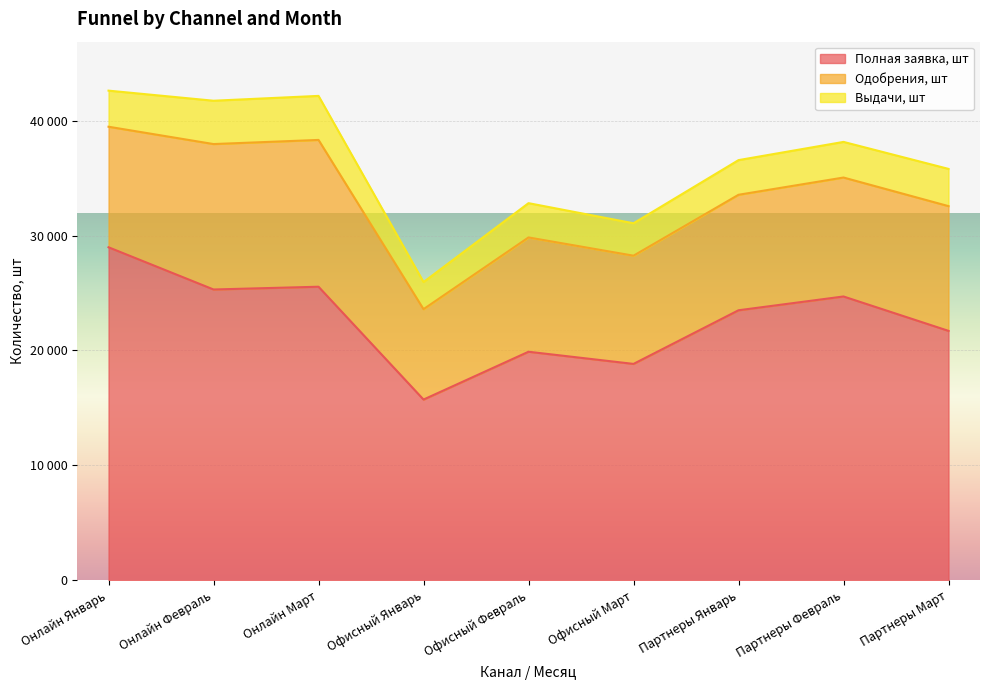

Where does the Выдачи, шт series first go above 3100?

Онлайн Январь